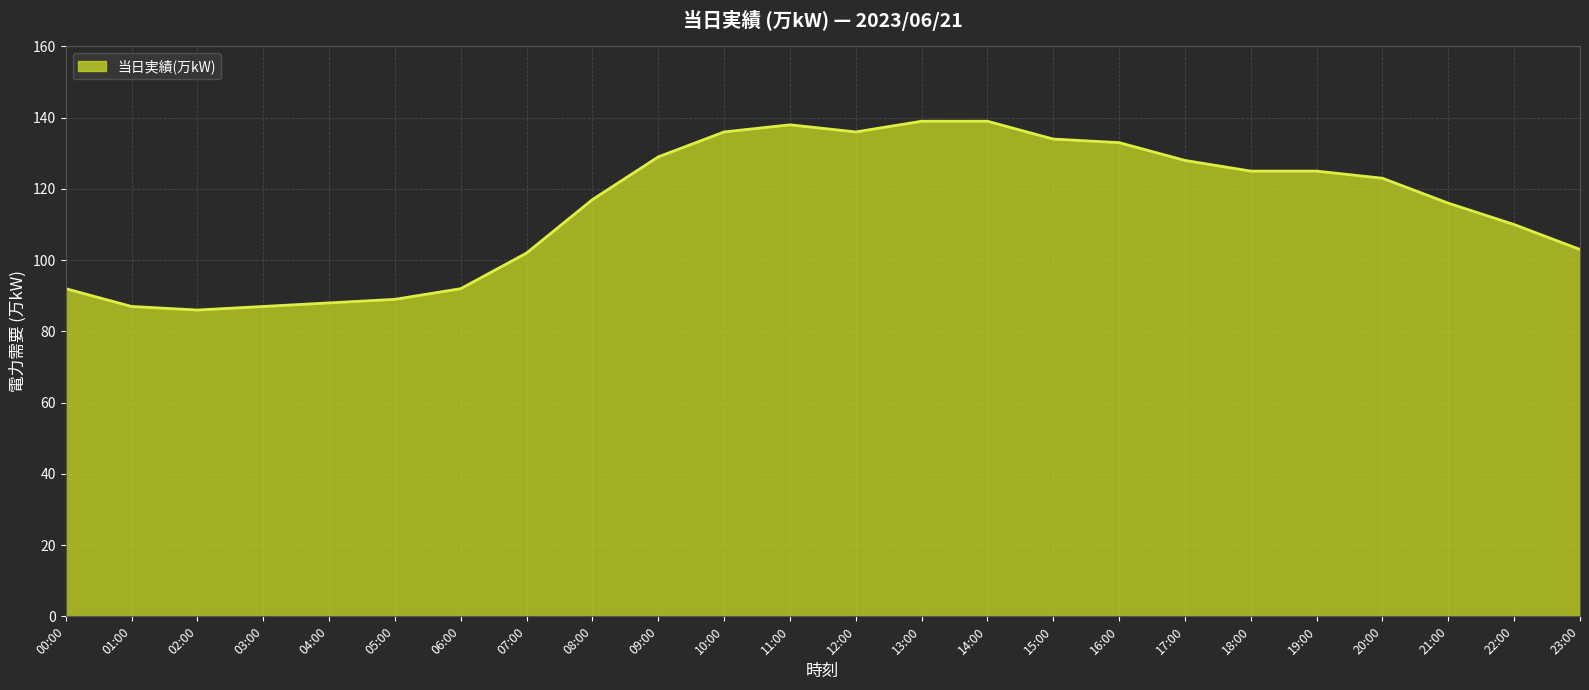

What is the greatest value displayed?

139